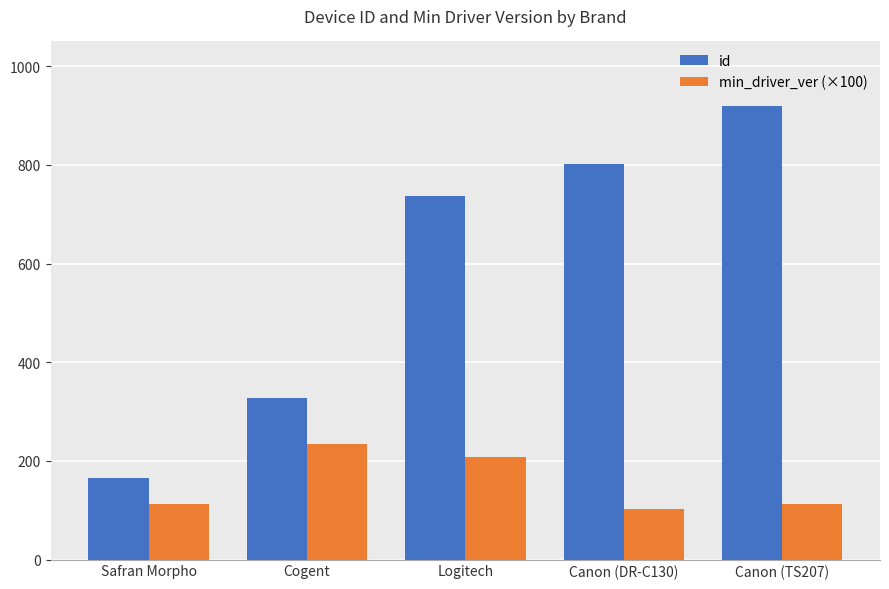

What is the difference between the second highest and second lowest values in the min_driver_ver (×100) series?

96.6